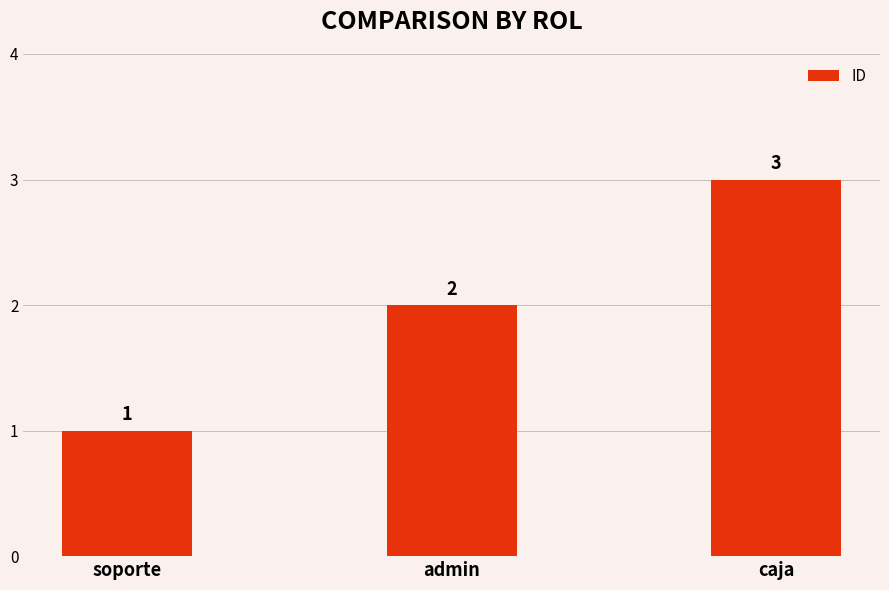

Reading right to left, extract all data points from this chart.

3	2	1